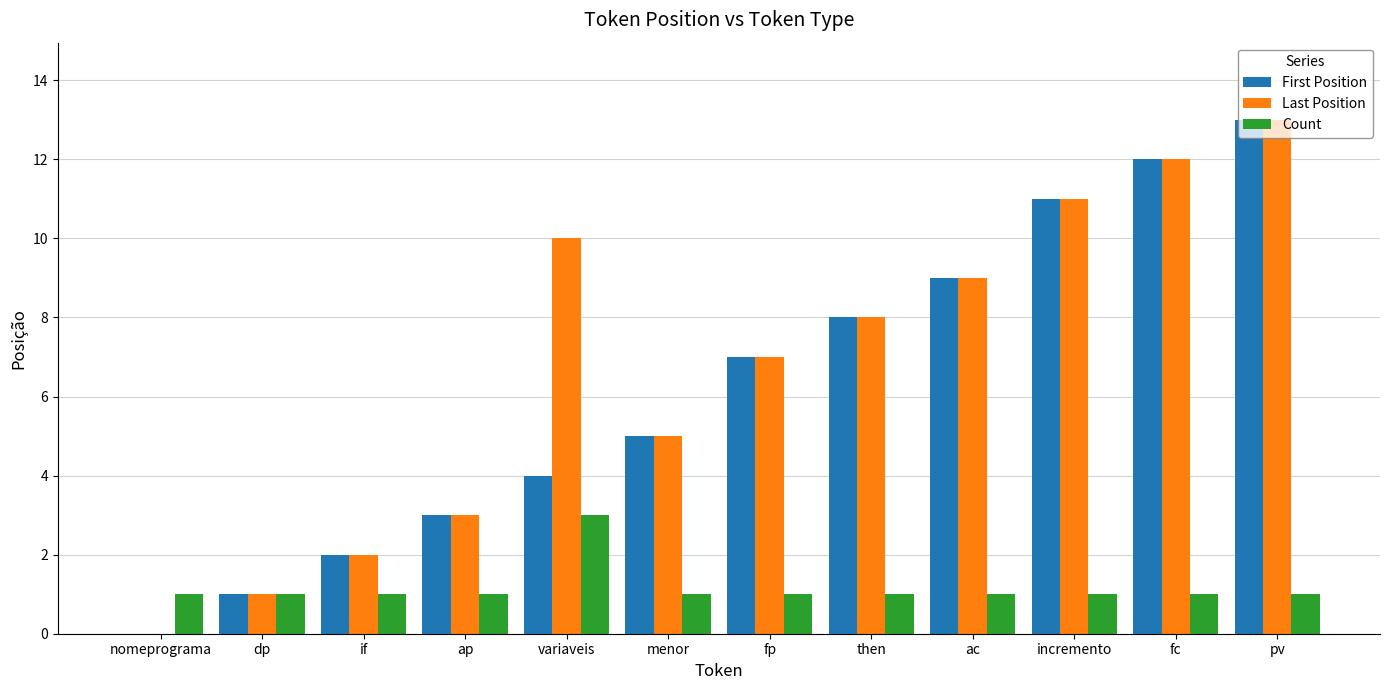

Which category has the highest value in the Count series?

variaveis